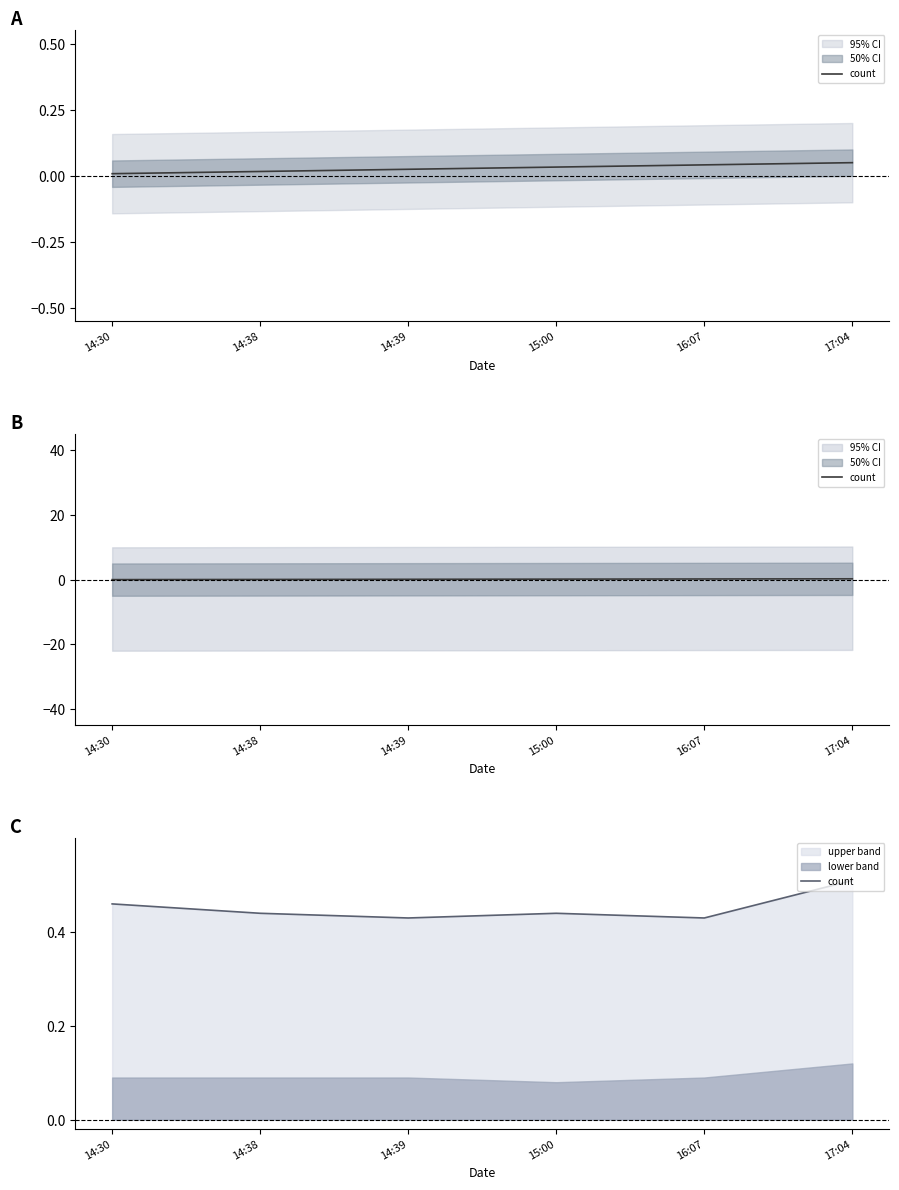

Is it true that the value at 14:39 is 0.1?

False